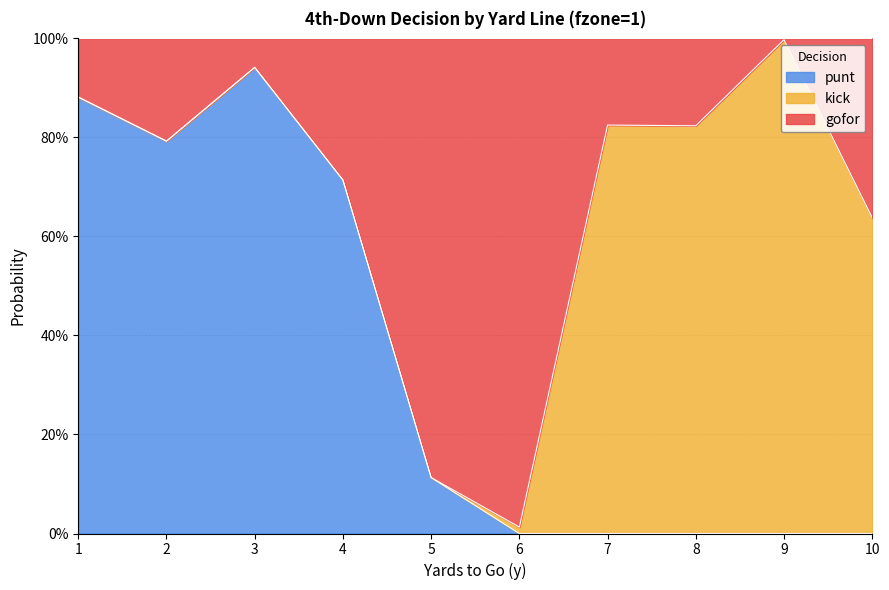

List the labels in order of punt value, largest first.

3, 1, 2, 4, 5, 6, 7, 8, 9, 10